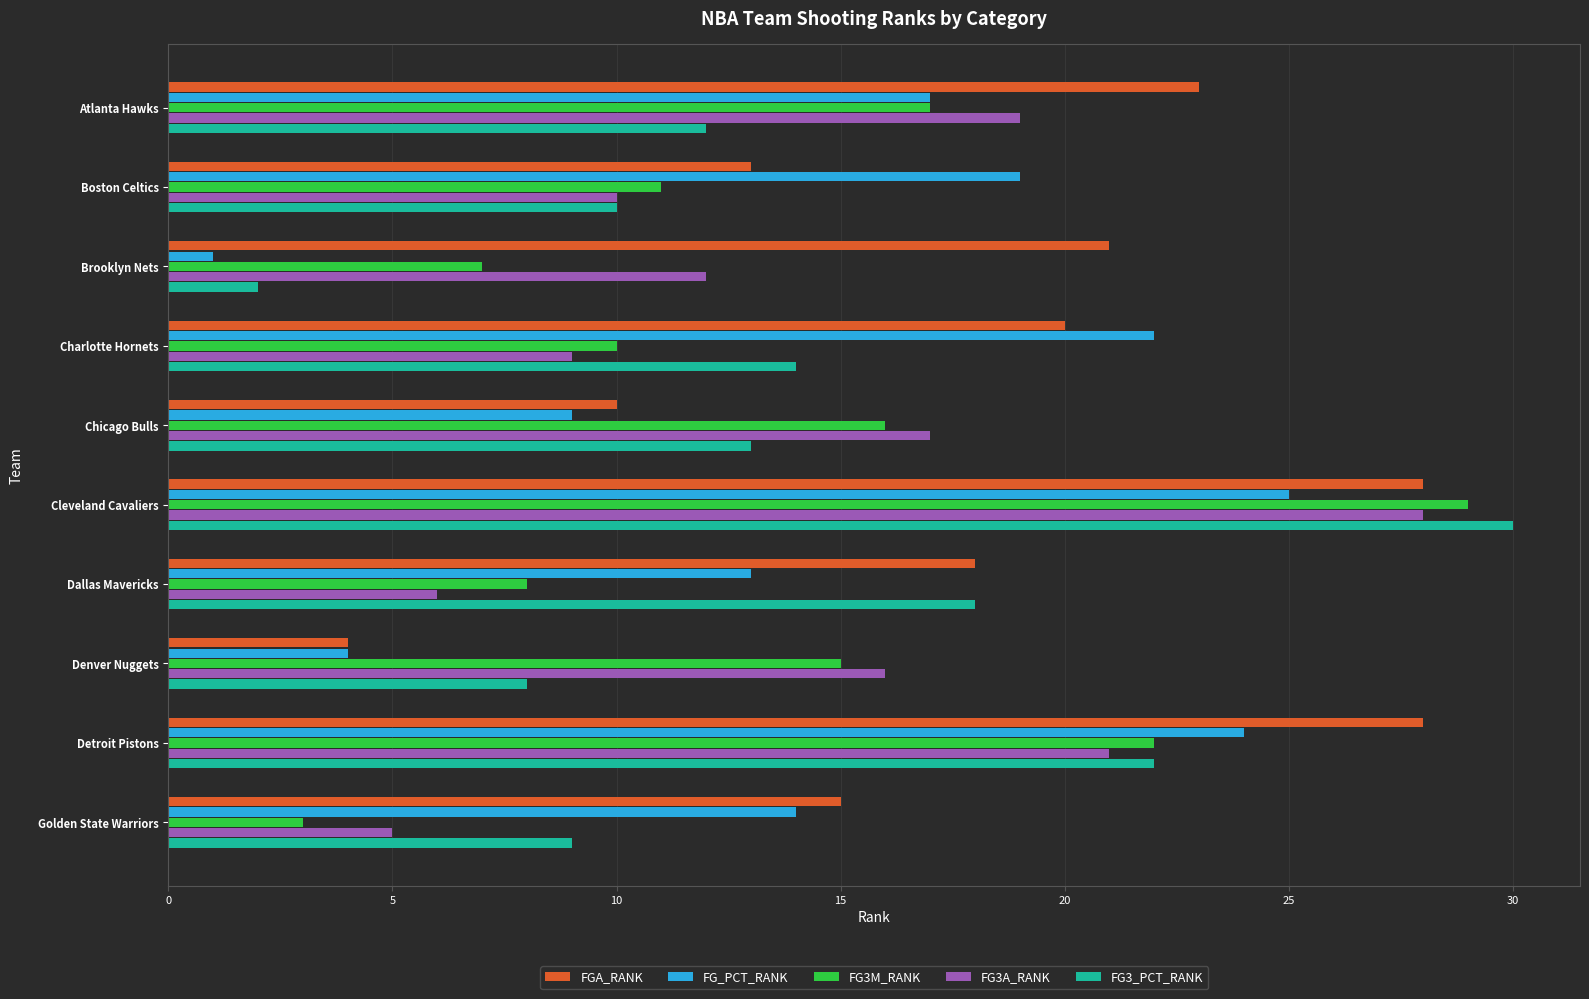

The value of FG3_PCT_RANK at Chicago Bulls is 13. True or false?

True